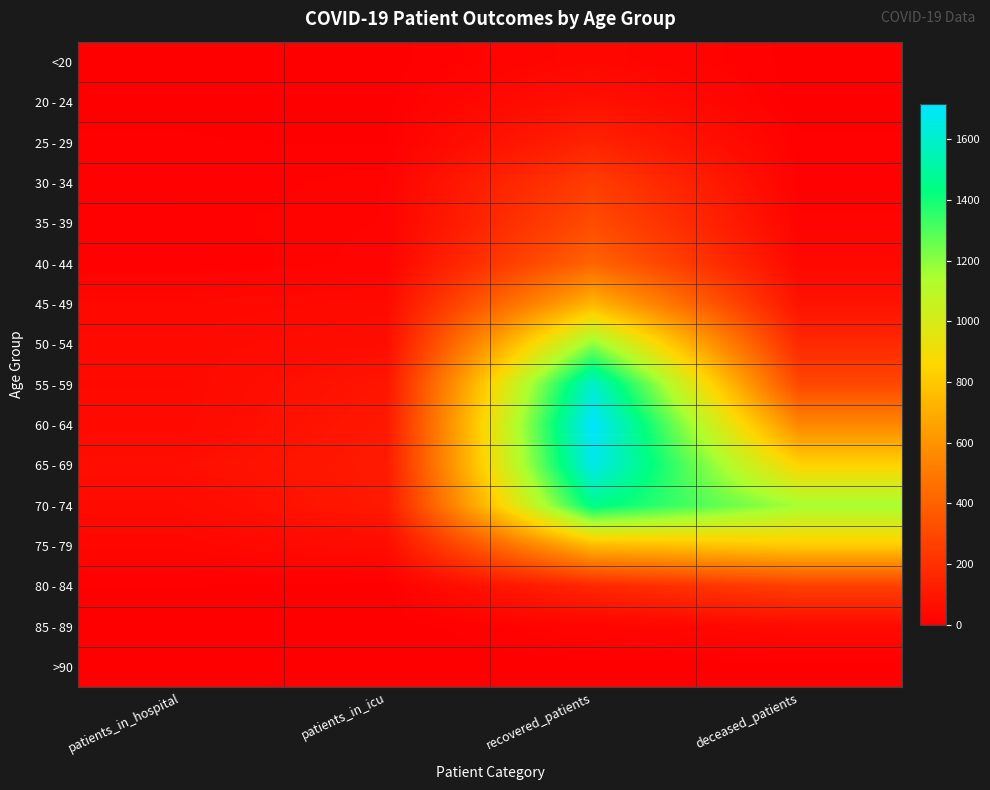

What is the maximum value shown in the chart?

1716